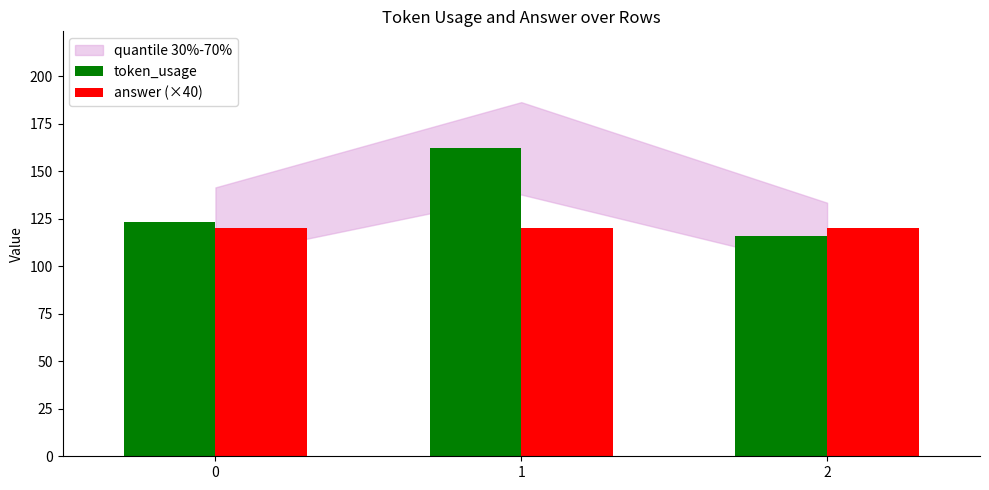

What is the total value across all series at 2?

236